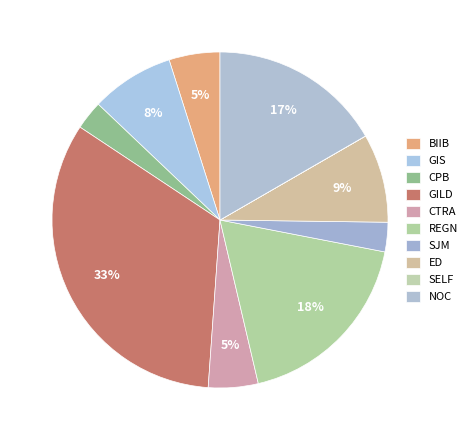

Combined, do CTRA and REGN account for over 50%?

No